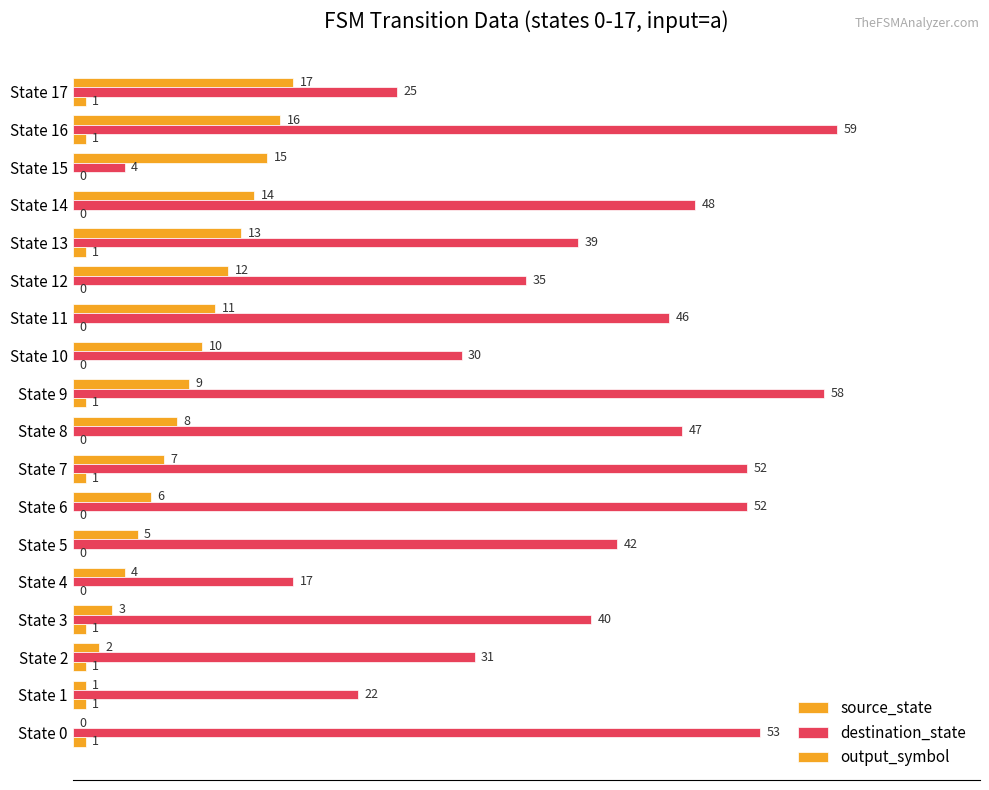

How many data points does each series have?

18